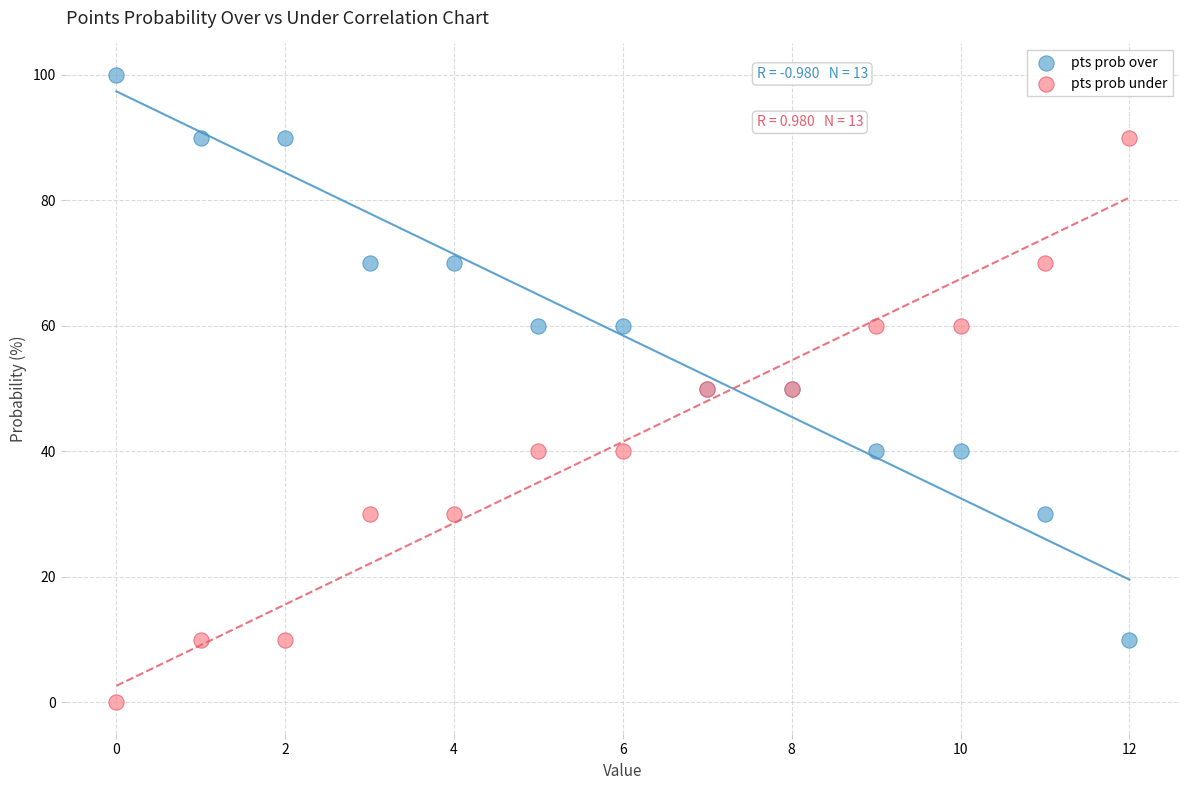

Which series contains the lowest Y value?

pts prob under